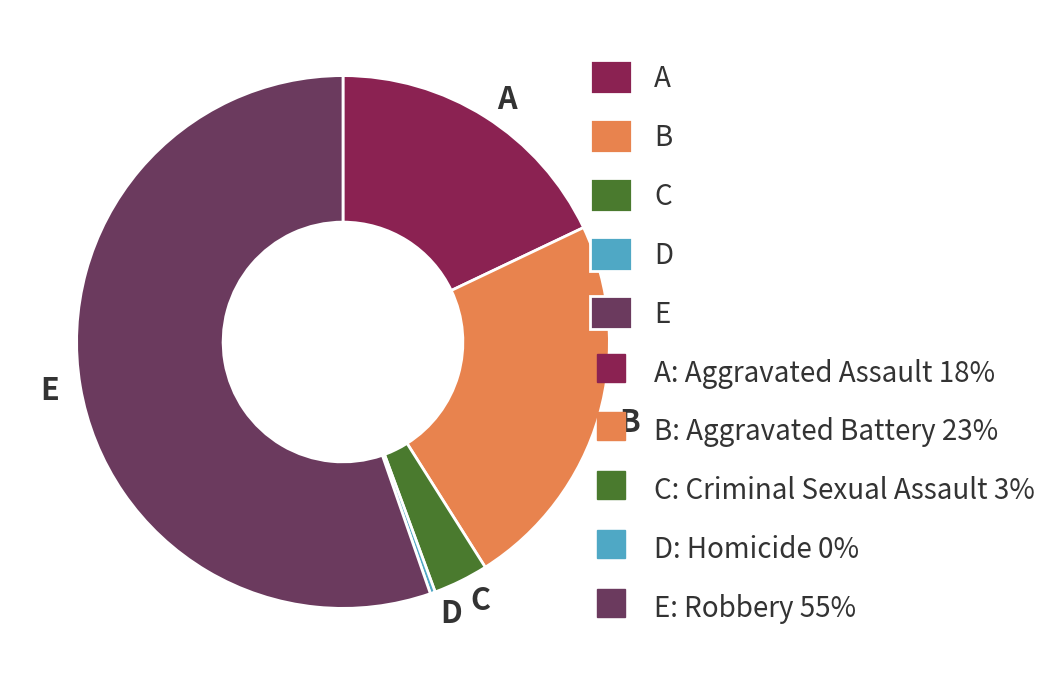

How many segments does this pie chart have?

5